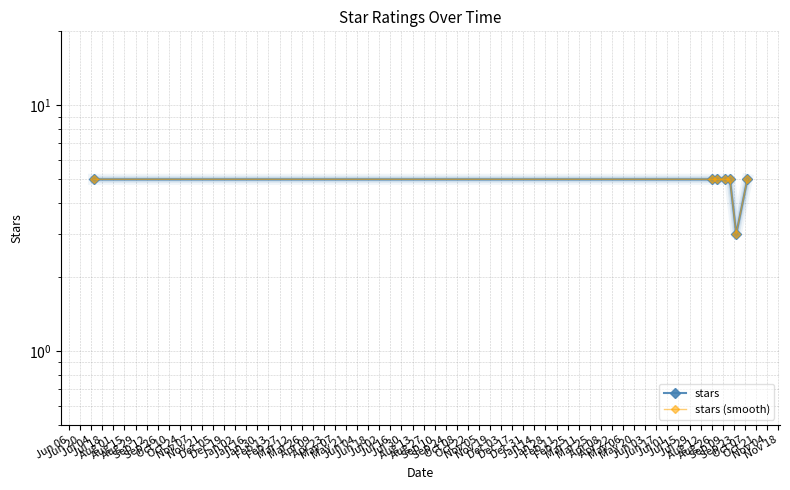

At how many categories does at least one series exceed 4?

6